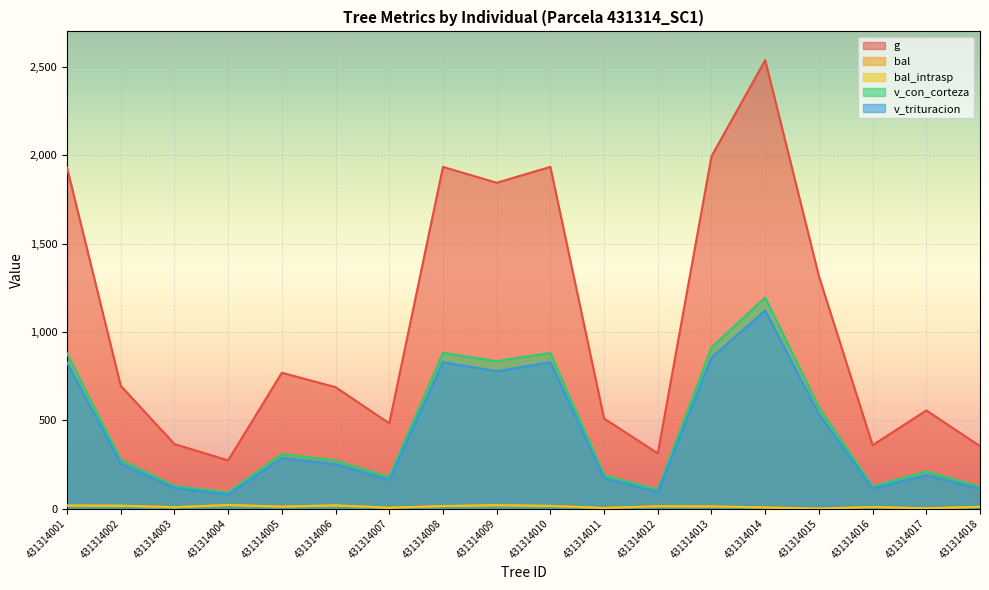

How many data points in v_con_corteza are above 276?

9